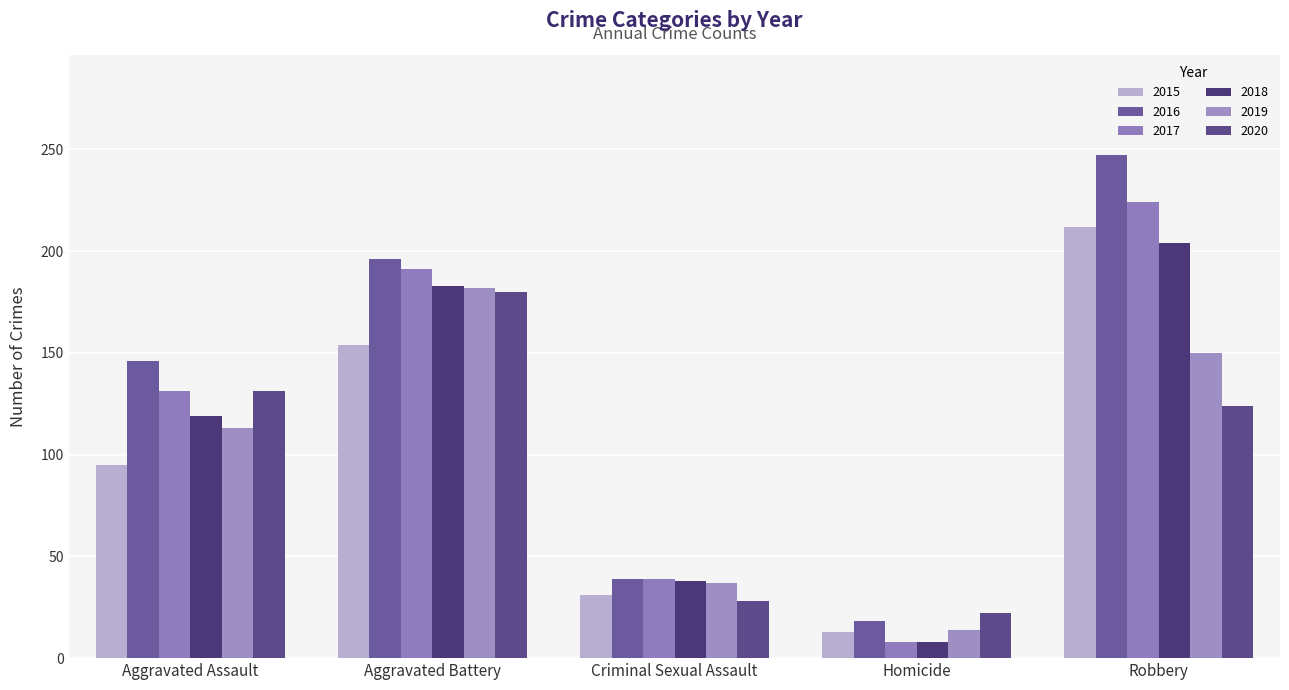

Rank the categories by 2018 value from highest to lowest.

Robbery, Aggravated Battery, Aggravated Assault, Criminal Sexual Assault, Homicide